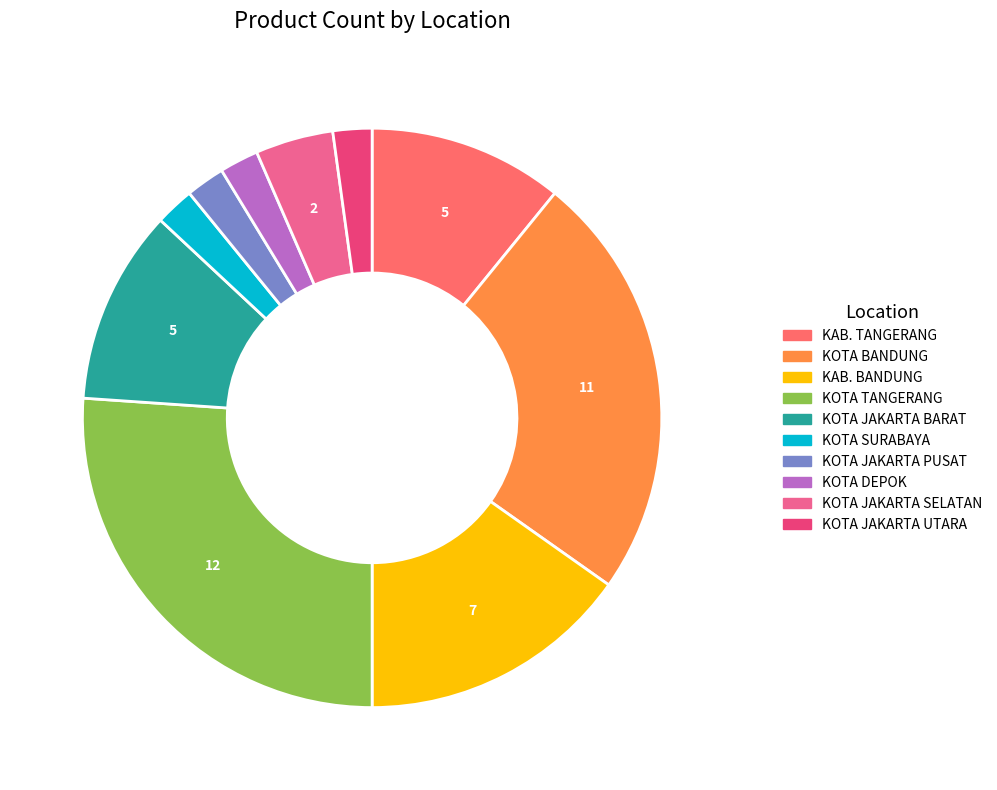

What is the ratio of the value at KOTA SURABAYA to the value at KOTA JAKARTA BARAT?

0.2